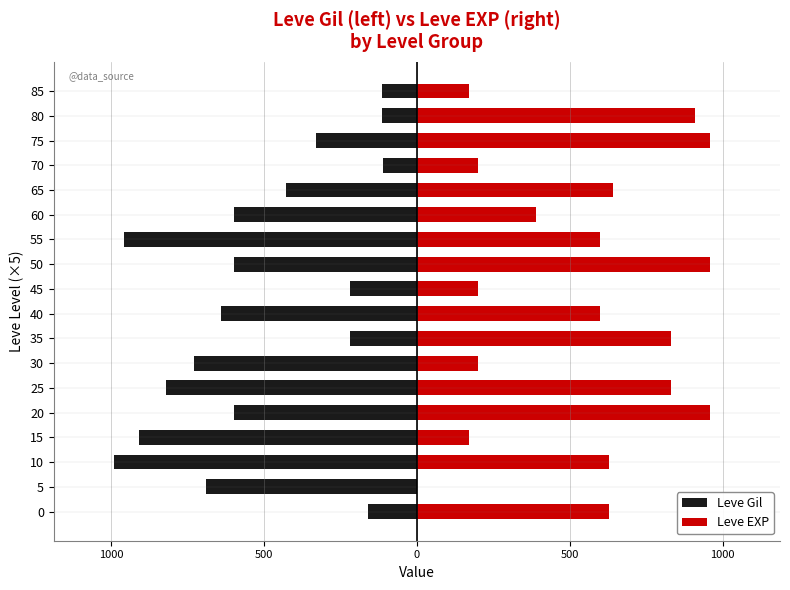

What is the maximum value for Leve EXP?

960